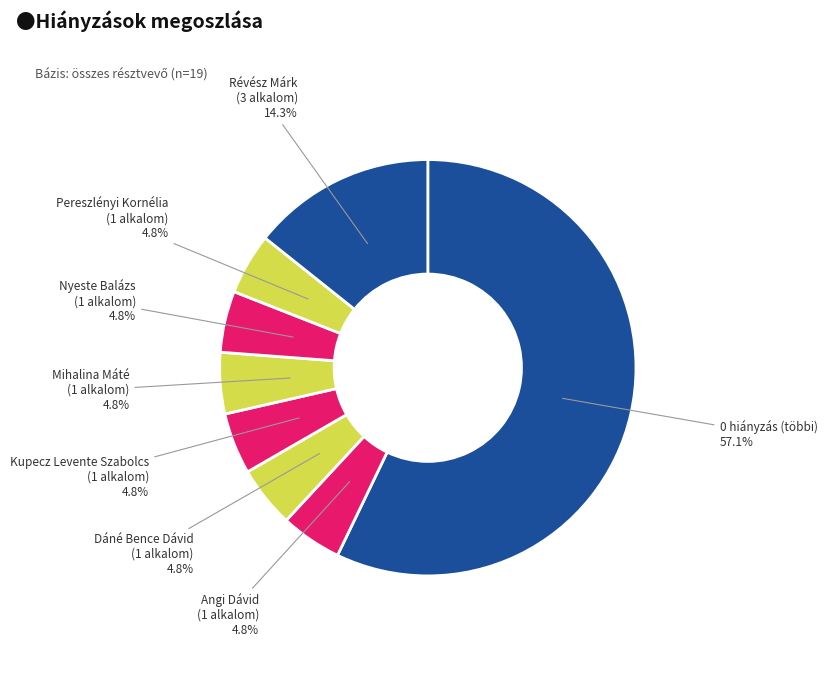

How many segments does this pie chart have?

8